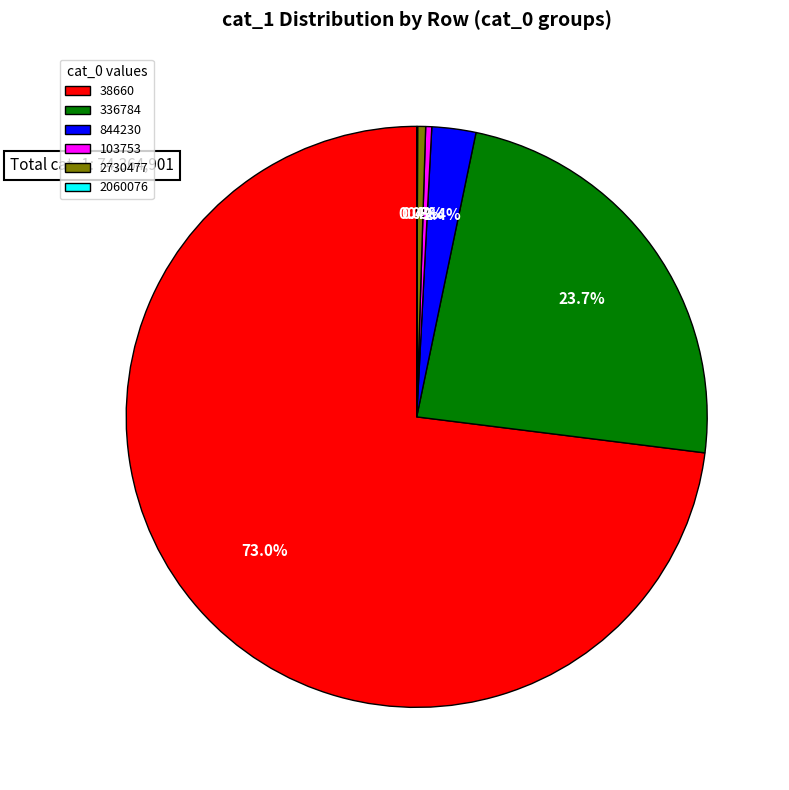

What percentage is NOT represented by 336784?

76.3%